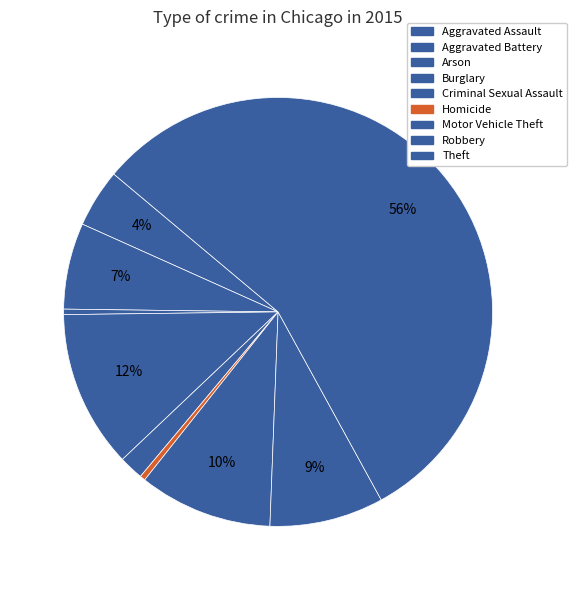

How many slices are in this pie chart?

9